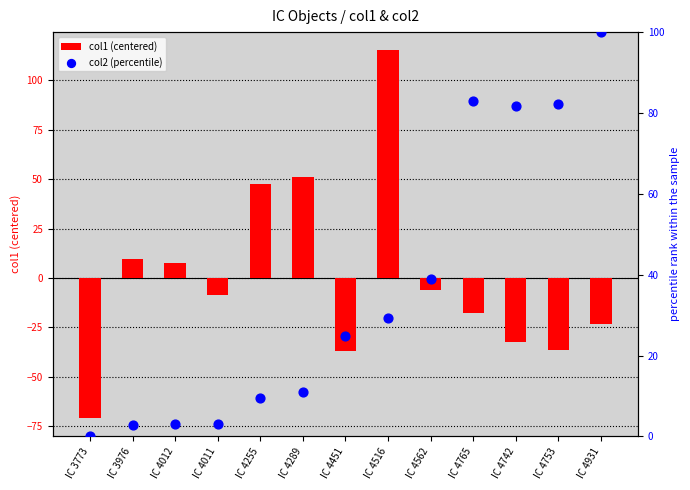

At which category is the sum across all series the highest?

IC 4516